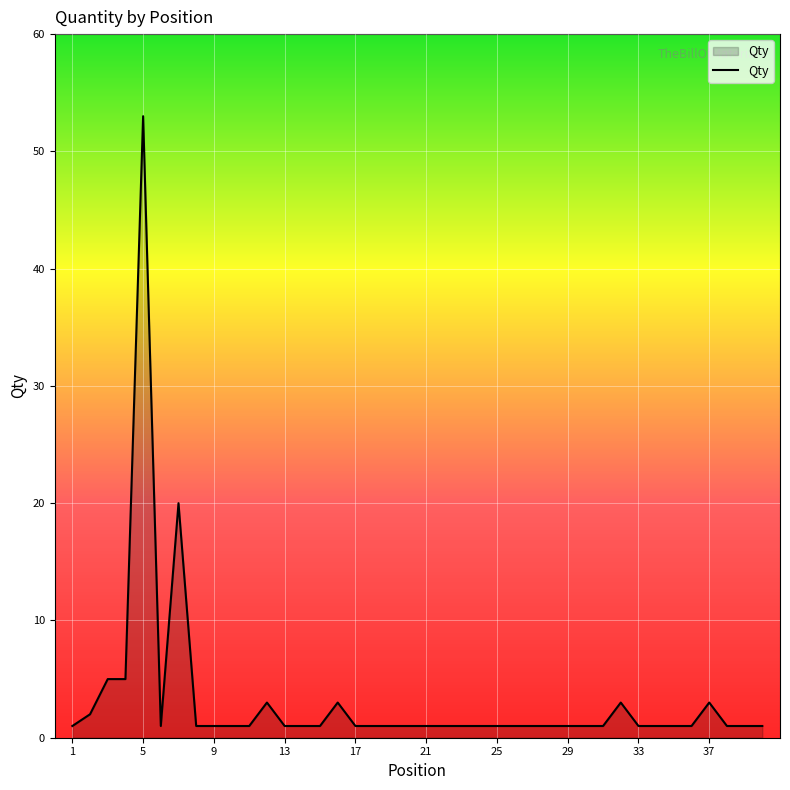

Reading right to left, what are all the values shown in this chart?

1	1	1	3	1	1	1	1	3	1	1	1	1	1	1	1	1	1	1	1	1	1	1	1	3	1	1	1	3	1	1	1	1	20	1	53	5	5	2	1